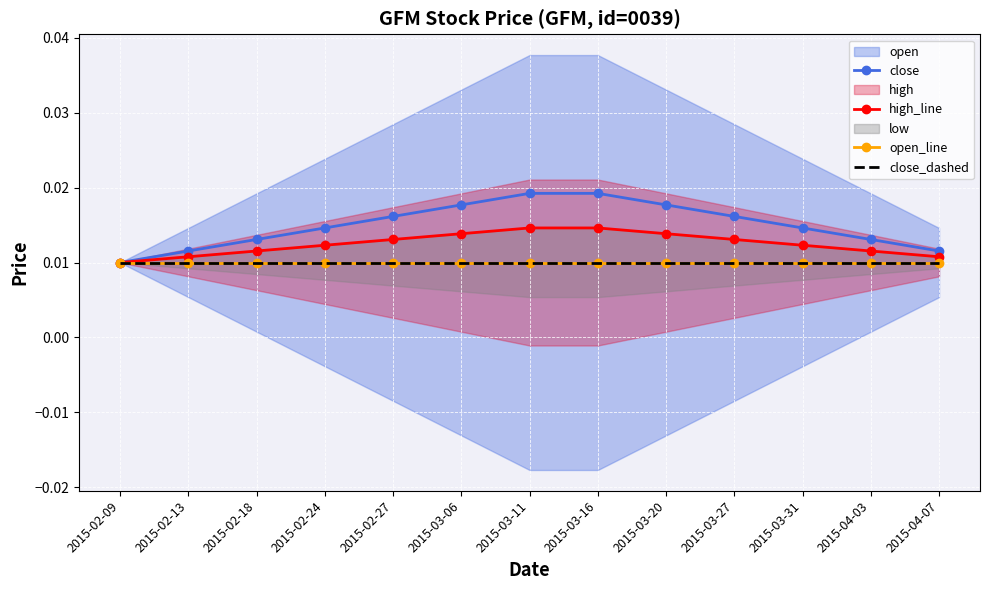

At 2015-02-13, list the series in order from smallest to largest.

open_line, close_dashed, high_line, close